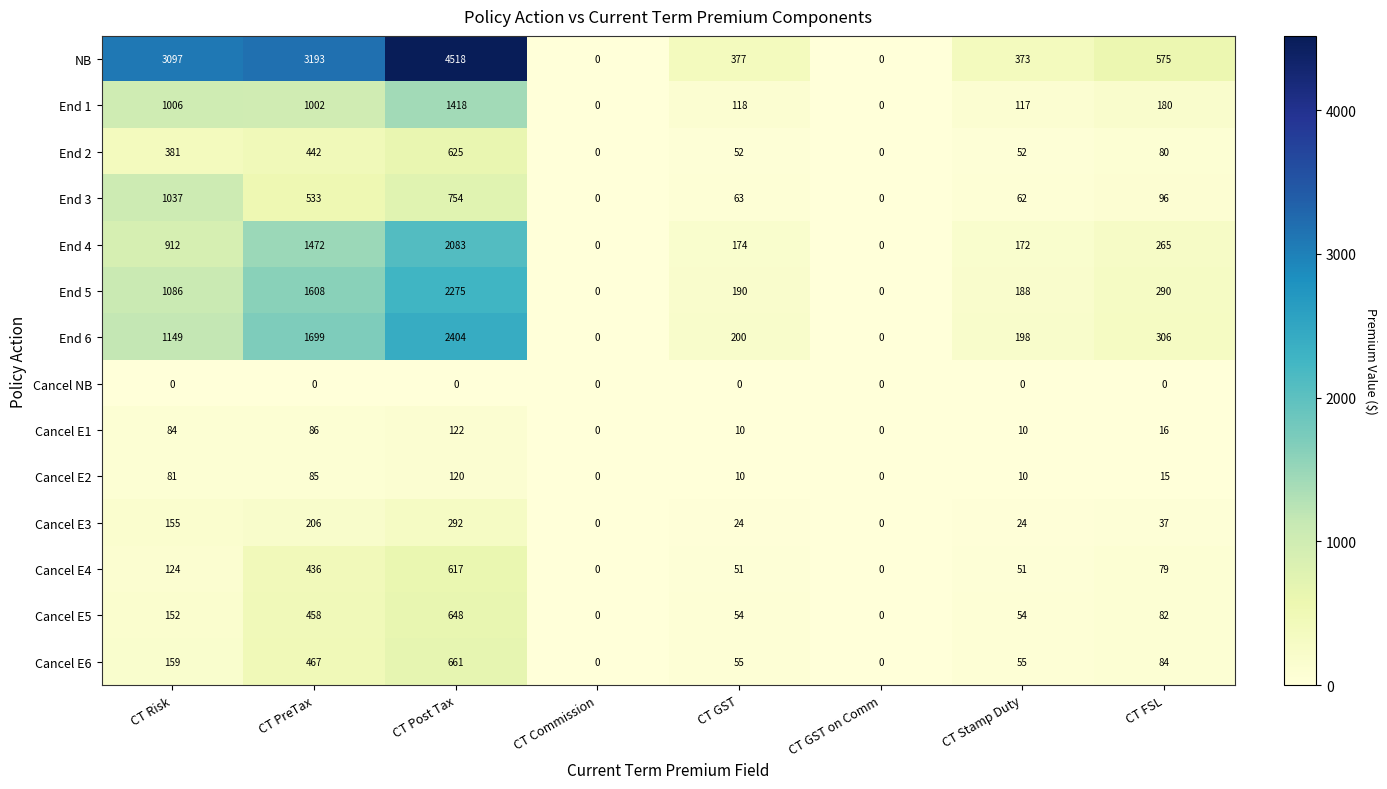

What is the difference between the Cancel E4 values at CT Risk and CT Post Tax?

493